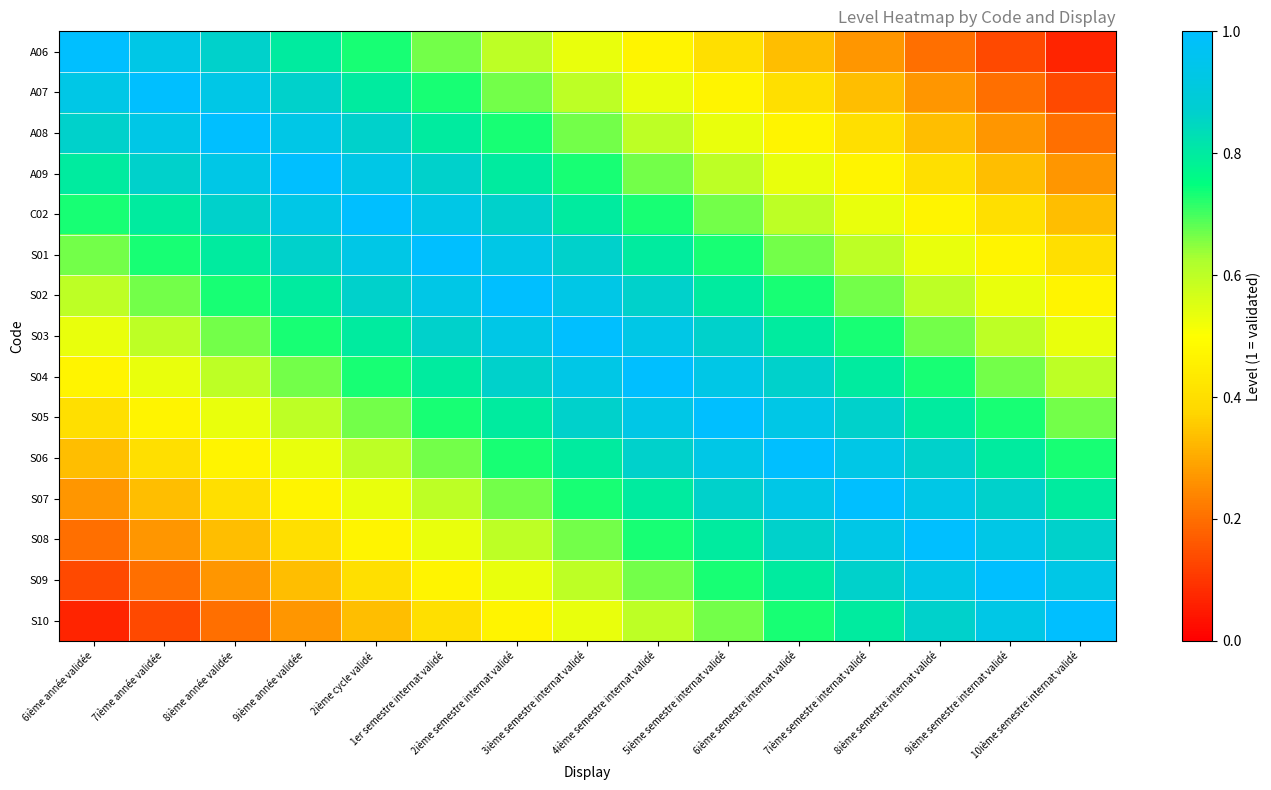

At which category is the sum across all series the highest?

3ième semestre internat validé